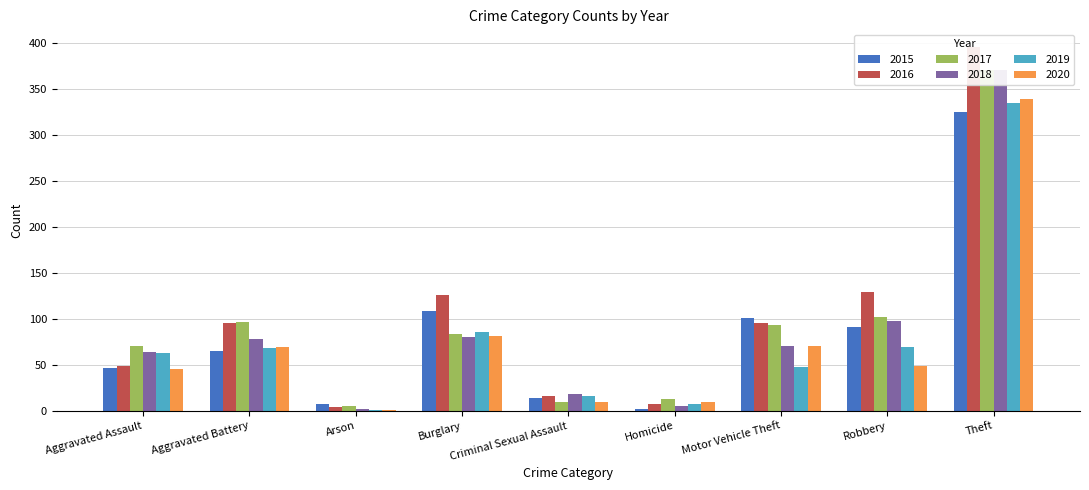

What is the approximate value of 2017 at Arson, to the nearest 5?

5